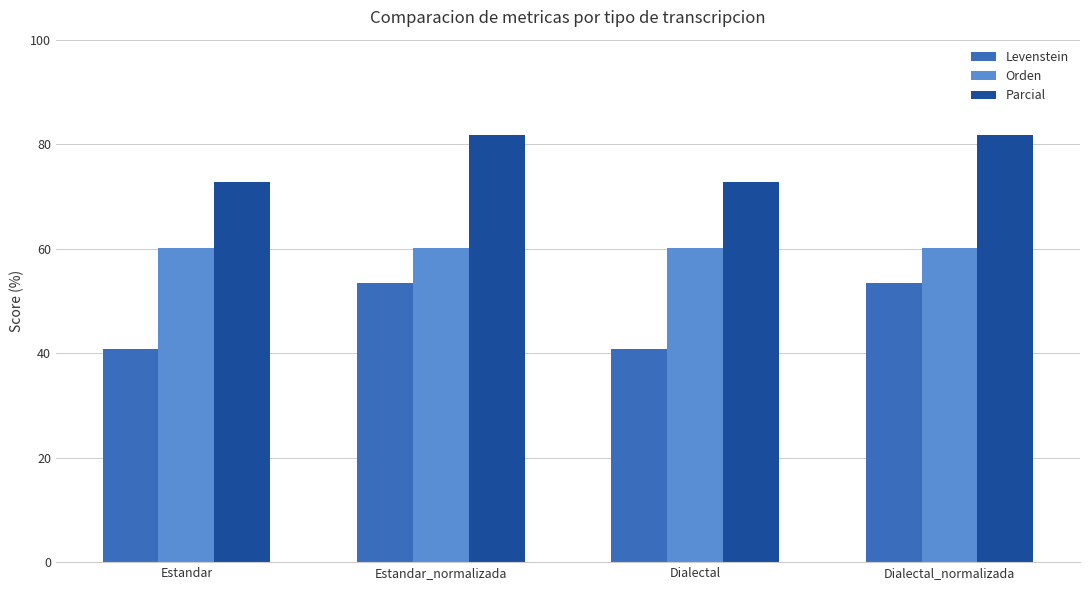

Reading left to right, list all the values displayed in this chart.

Levenstein: 40.9	53.4	40.9	53.4
Orden: 60.1	60.1	60.1	60.1
Parcial: 72.7	81.8	72.7	81.8